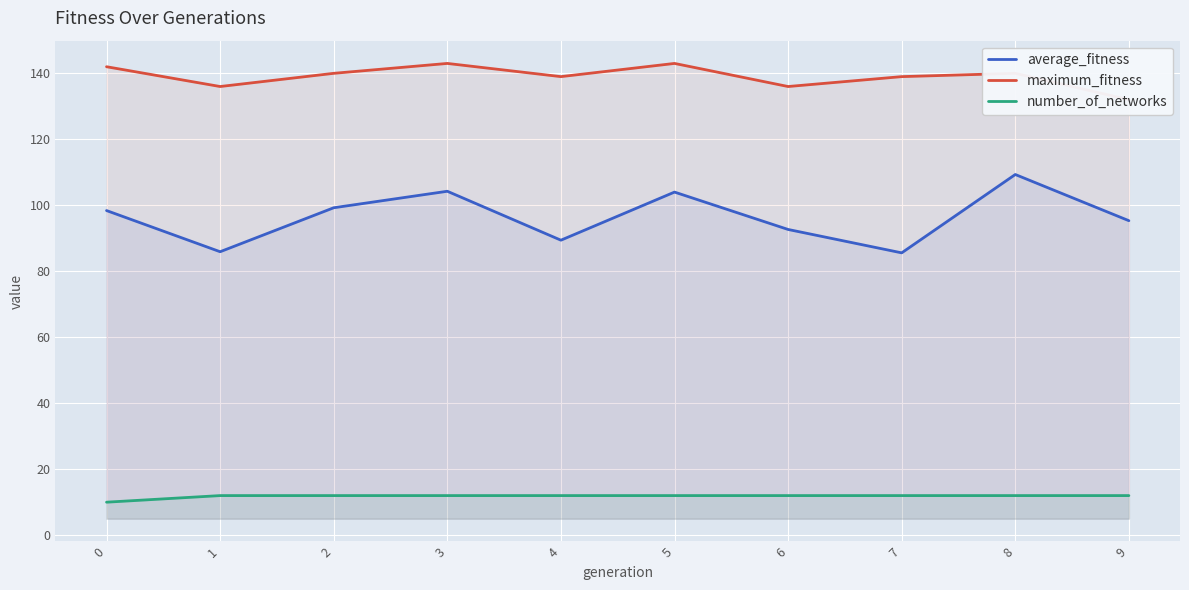

True or false: average_fitness and maximum_fitness cross at least once.

False